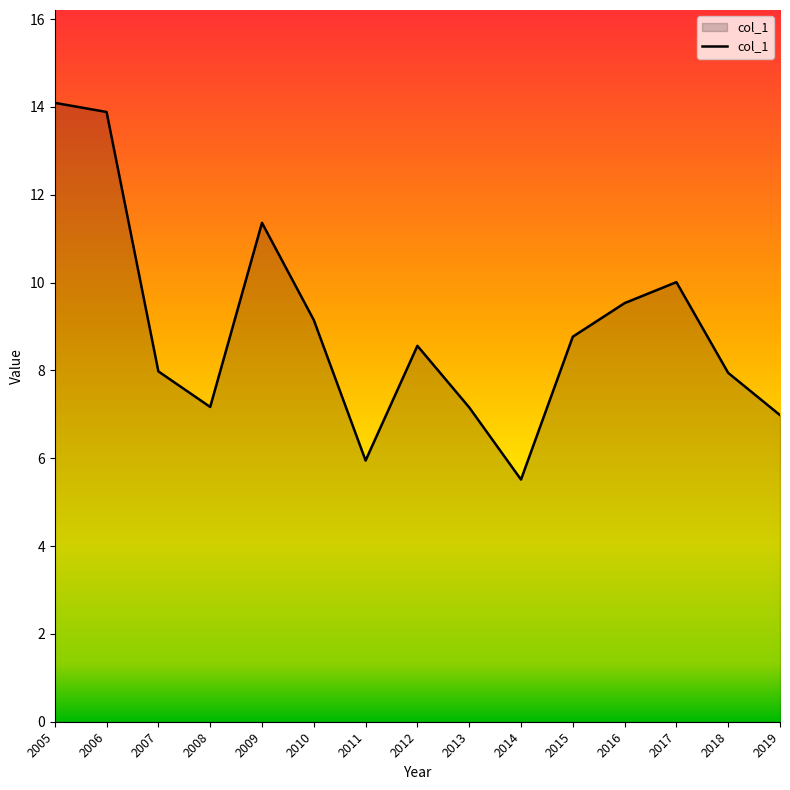

What is the approximate value at 2005?

14.1